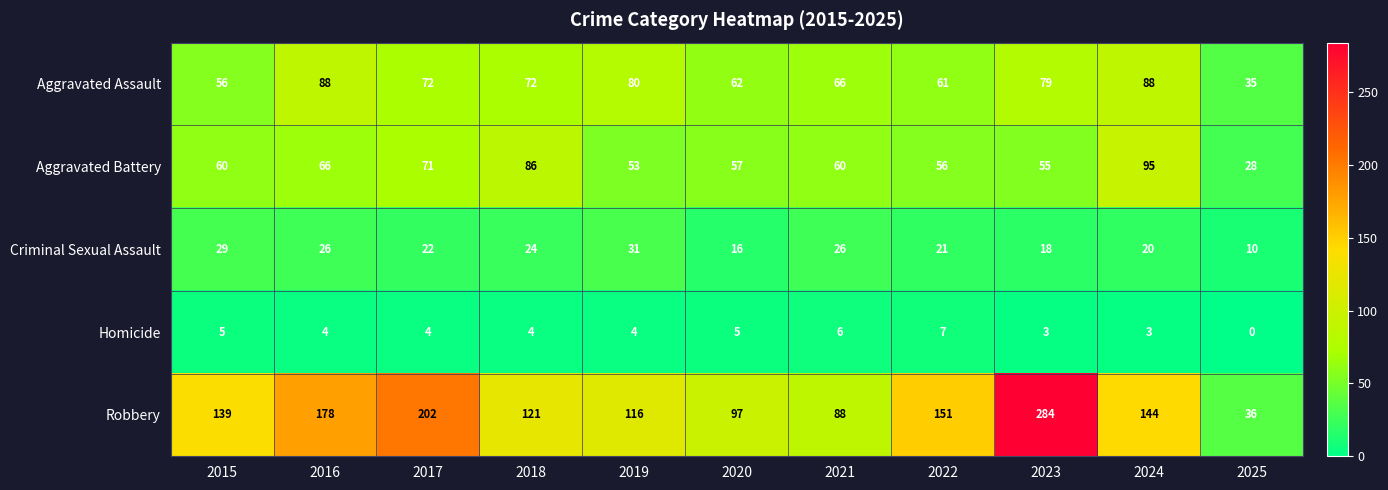

The Homicide series shows 6 at 2021. True or false?

True